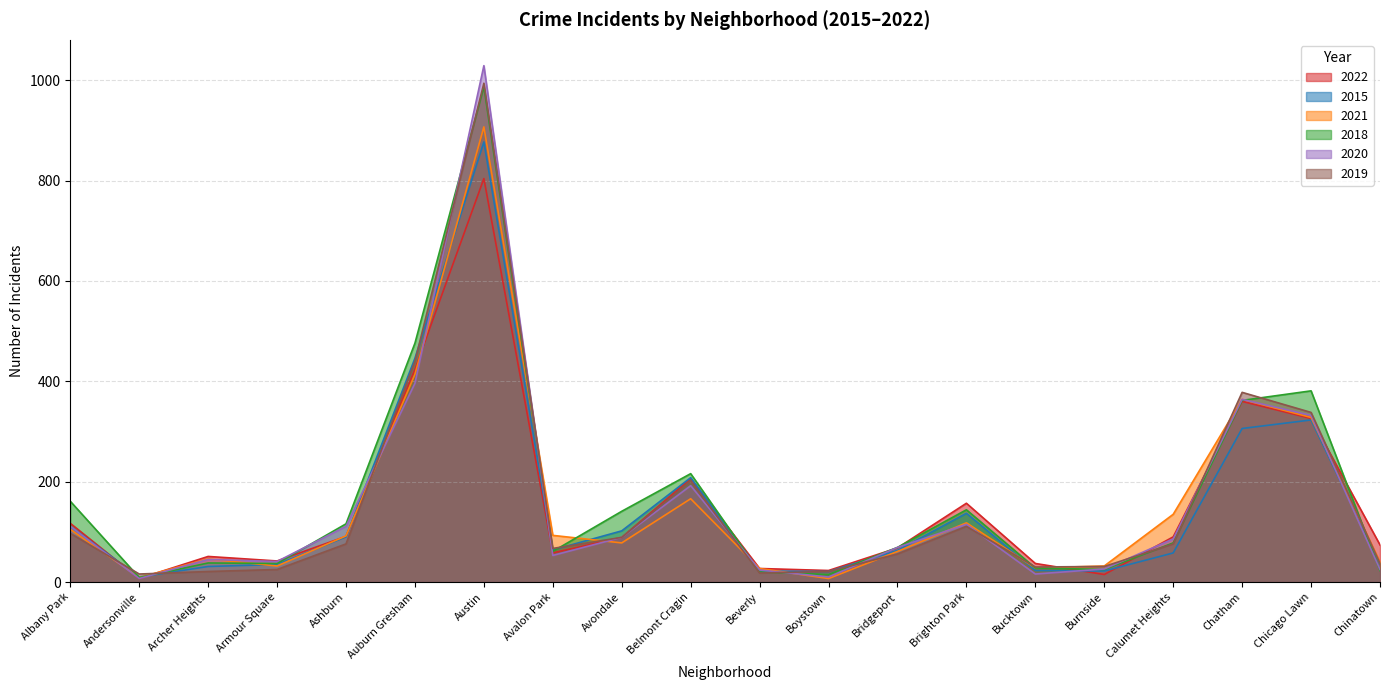

What is the difference between the maximum and second lowest values in the 2015 series?

856